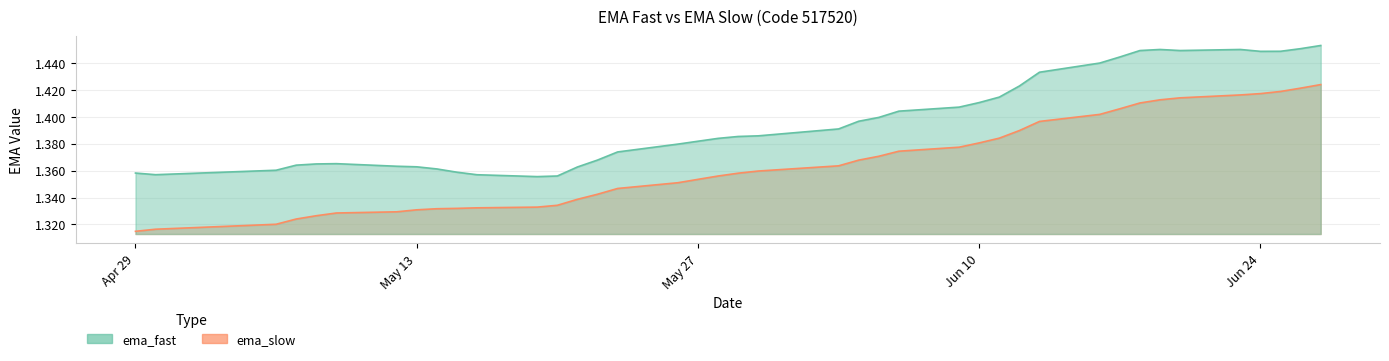

Which series has the largest total across all categories?

ema_fast